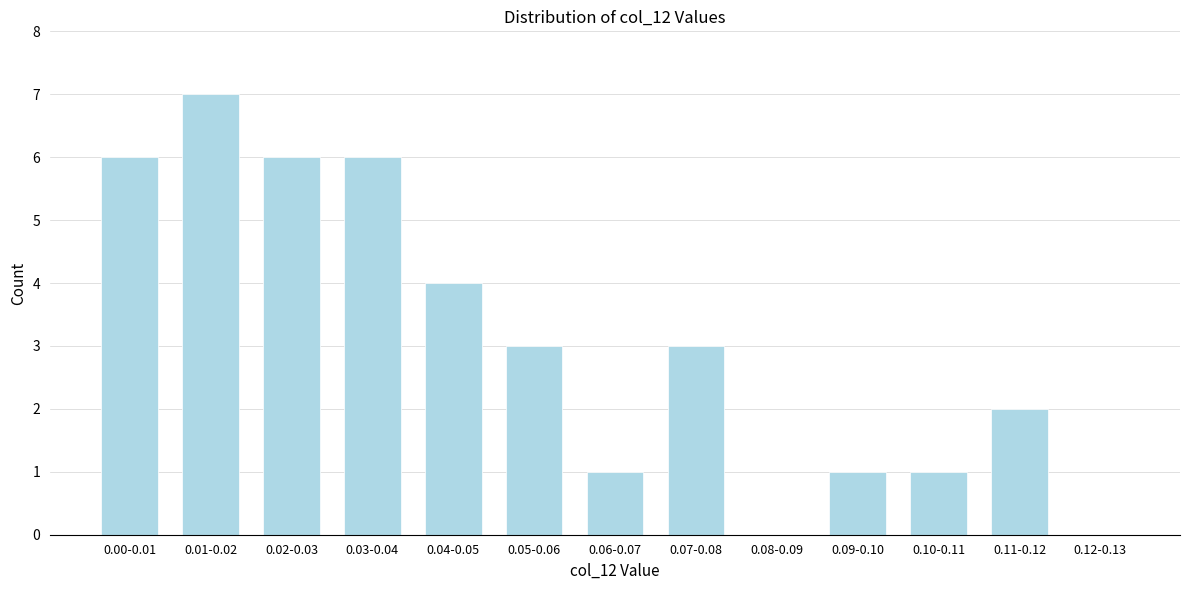

Reading left to right, extract all data points from this chart.

0.00-0.01=6	0.01-0.02=7	0.02-0.03=6	0.03-0.04=6	0.04-0.05=4	0.05-0.06=3	0.06-0.07=1	0.07-0.08=3	0.08-0.09=0	0.09-0.10=1	0.10-0.11=1	0.11-0.12=2	0.12-0.13=0